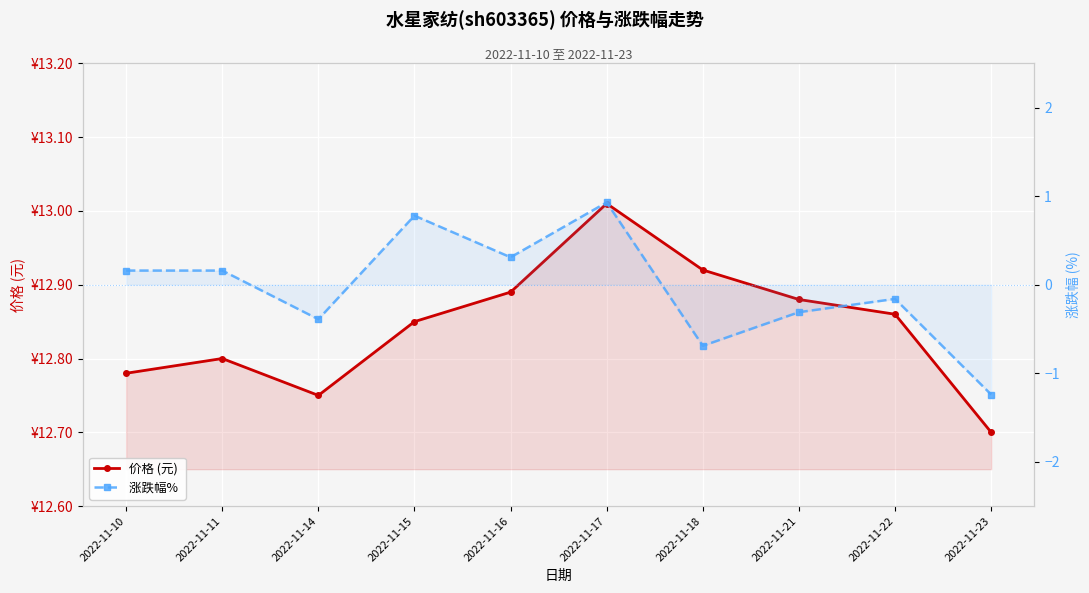

Reading left to right, extract all data points from this chart.

价格 (元): 2022-11-10=12.8	2022-11-11=12.8	2022-11-14=12.8	2022-11-15=12.8	2022-11-16=12.9	2022-11-17=13.0	2022-11-18=12.9	2022-11-21=12.9	2022-11-22=12.9	2022-11-23=12.7
涨跌幅% : 2022-11-10=0.2	2022-11-11=0.2	2022-11-14=-0.4	2022-11-15=0.8	2022-11-16=0.3	2022-11-17=0.9	2022-11-18=-0.7	2022-11-21=-0.3	2022-11-22=-0.2	2022-11-23=-1.2